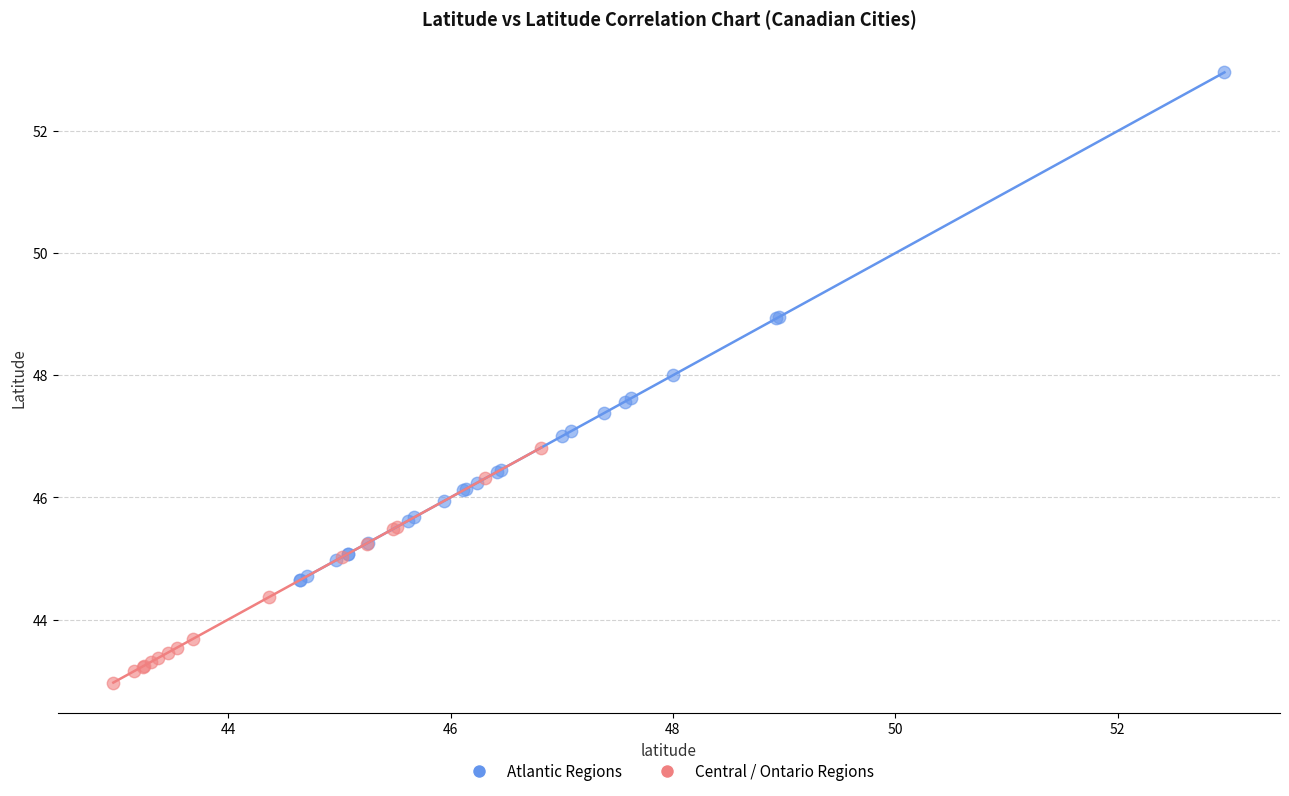

Which series has the widest spread of Y values?

Atlantic Regions